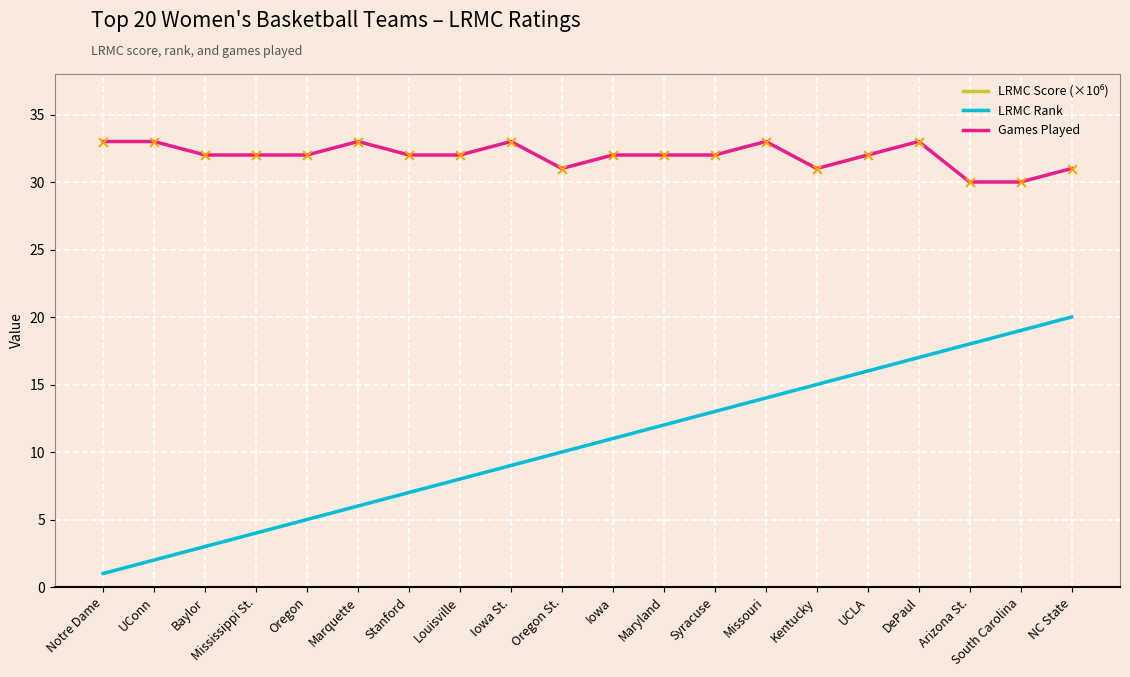

What are all the series names shown in the legend?

LRMC Score (×10⁶), LRMC Rank, Games Played